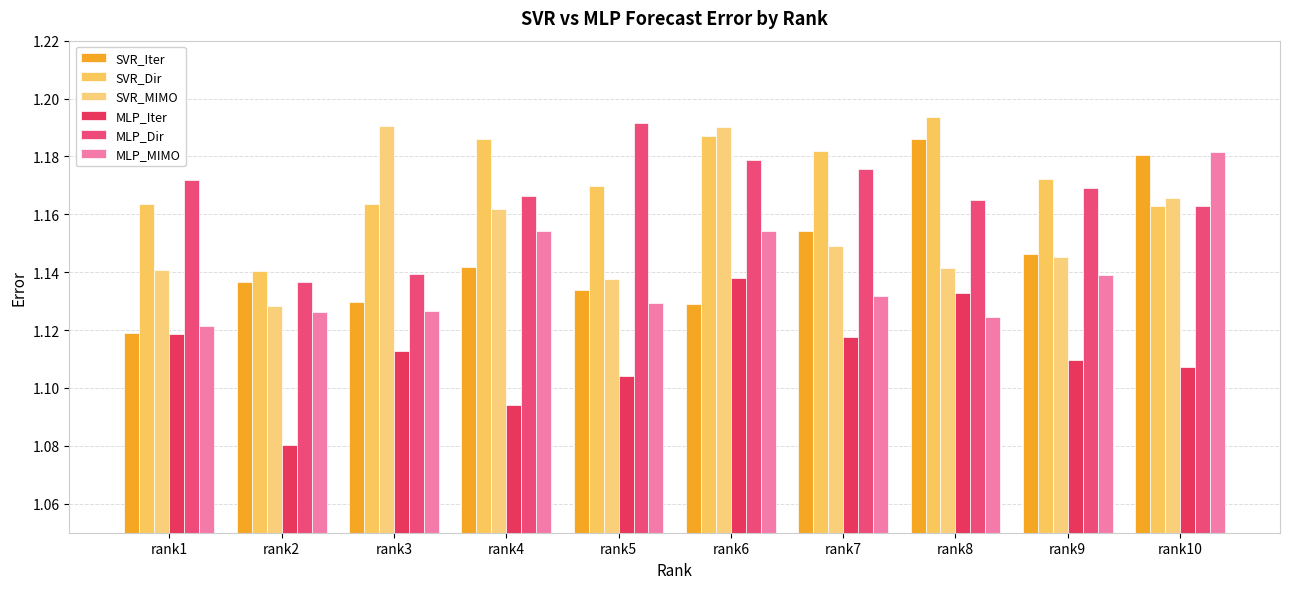

Is the value of MLP_Dir at rank1 greater than the value of SVR_Iter at rank10?

No